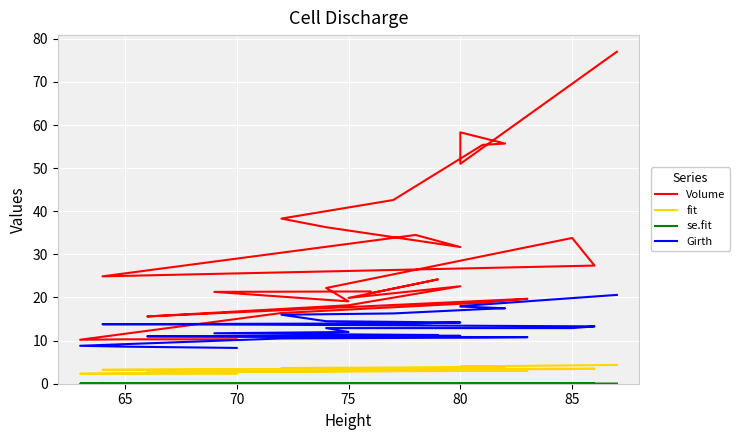

True or false: se.fit and Volume intersect in this chart.

False